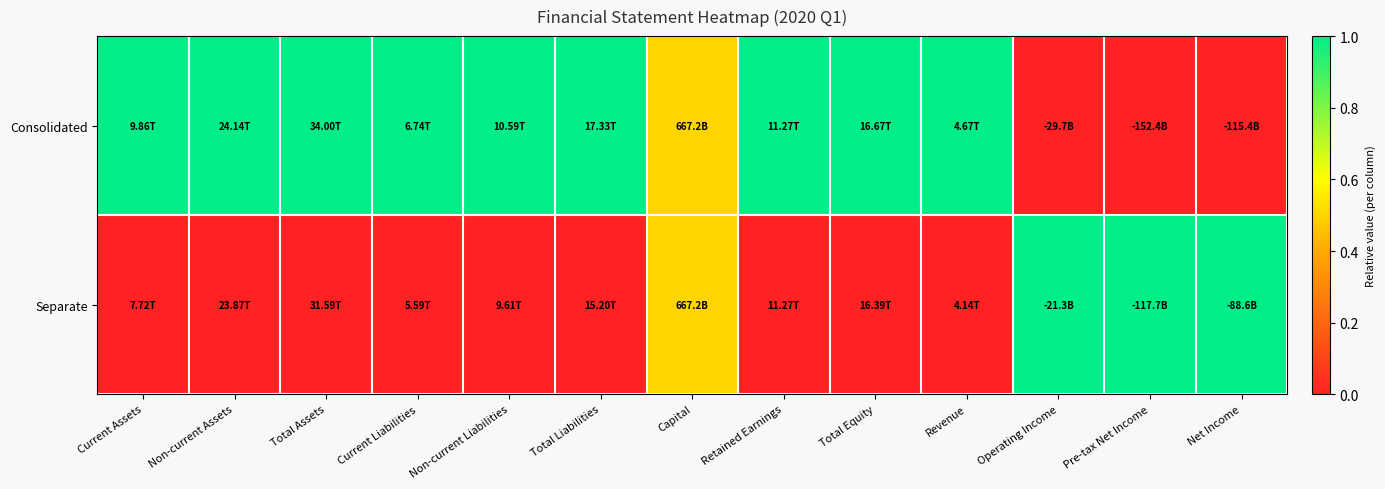

Reading left to right, transcribe all the data shown in this chart.

Consolidated: Current Assets=1.0	Non-current Assets=1.0	Total Assets=1.0	Current Liabilities=1.0	Non-current Liabilities=1.0	Total Liabilities=1.0	Capital=0.5	Retained Earnings=1.0	Total Equity=1.0	Revenue=1.0	Operating Income=0.0	Pre-tax Net Income=0.0	Net Income=0.0
Separate: Current Assets=0.0	Non-current Assets=0.0	Total Assets=0.0	Current Liabilities=0.0	Non-current Liabilities=0.0	Total Liabilities=0.0	Capital=0.5	Retained Earnings=0.0	Total Equity=0.0	Revenue=0.0	Operating Income=1.0	Pre-tax Net Income=1.0	Net Income=1.0